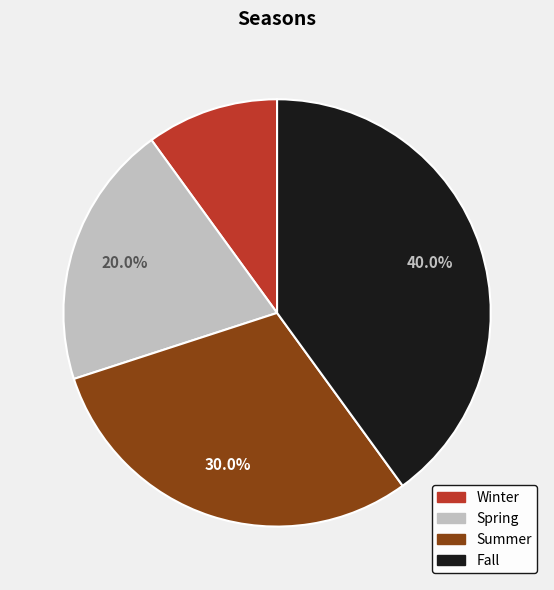

Is the sum of Summer and Fall greater than half?

Yes